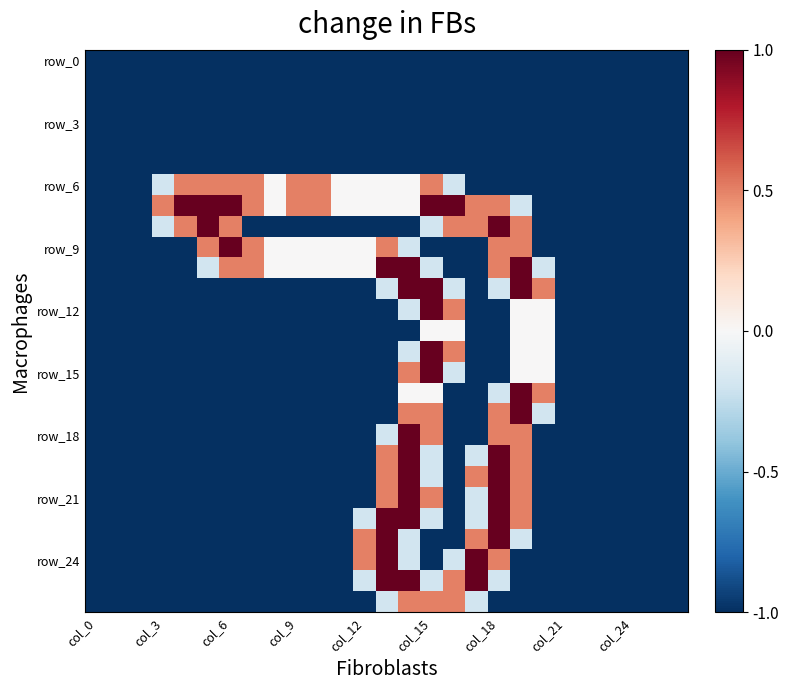

At which category is the sum across all series the highest?

14